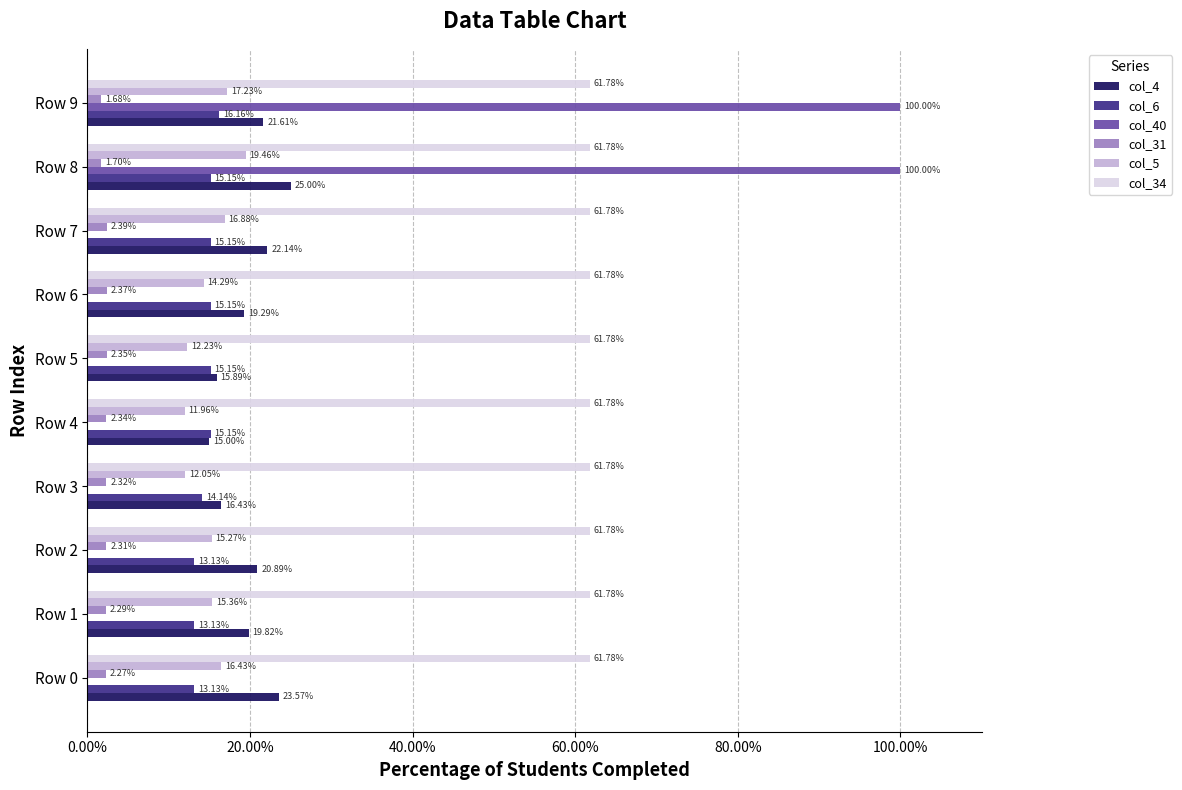

Between Row 2 and Row 9, which series saw the biggest shift?

col_40